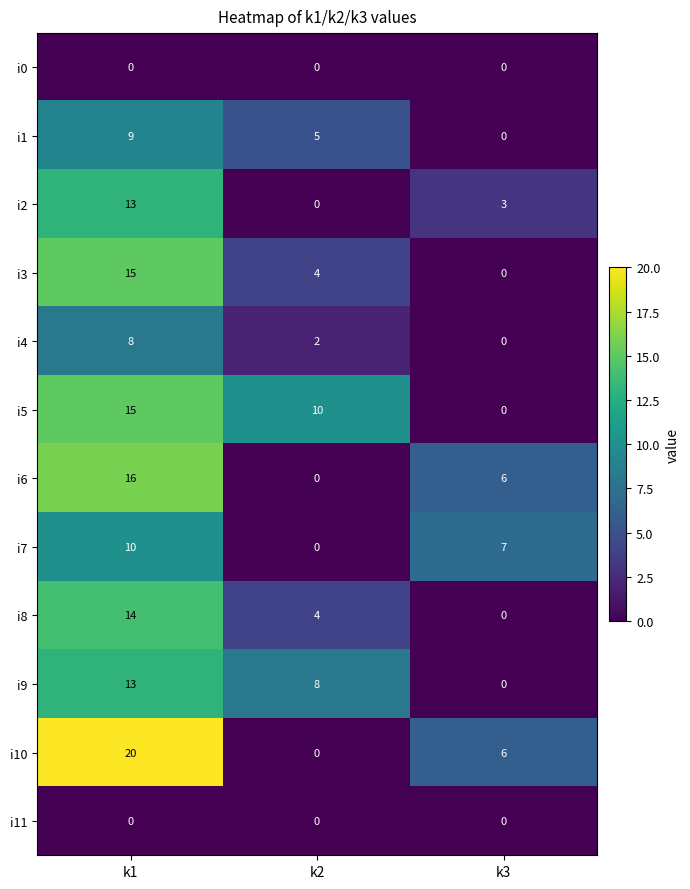

Which category has the highest value across all series?

k1